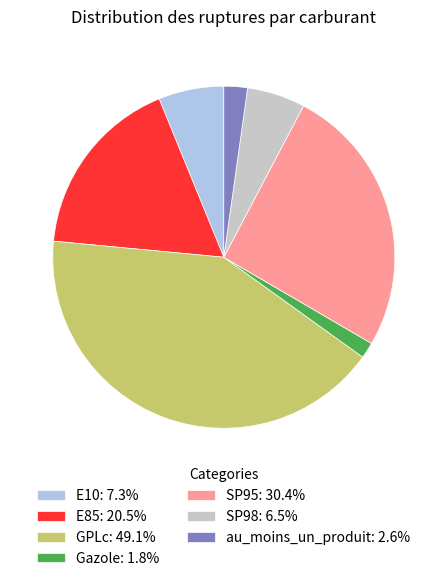

How many slices are in this pie chart?

7